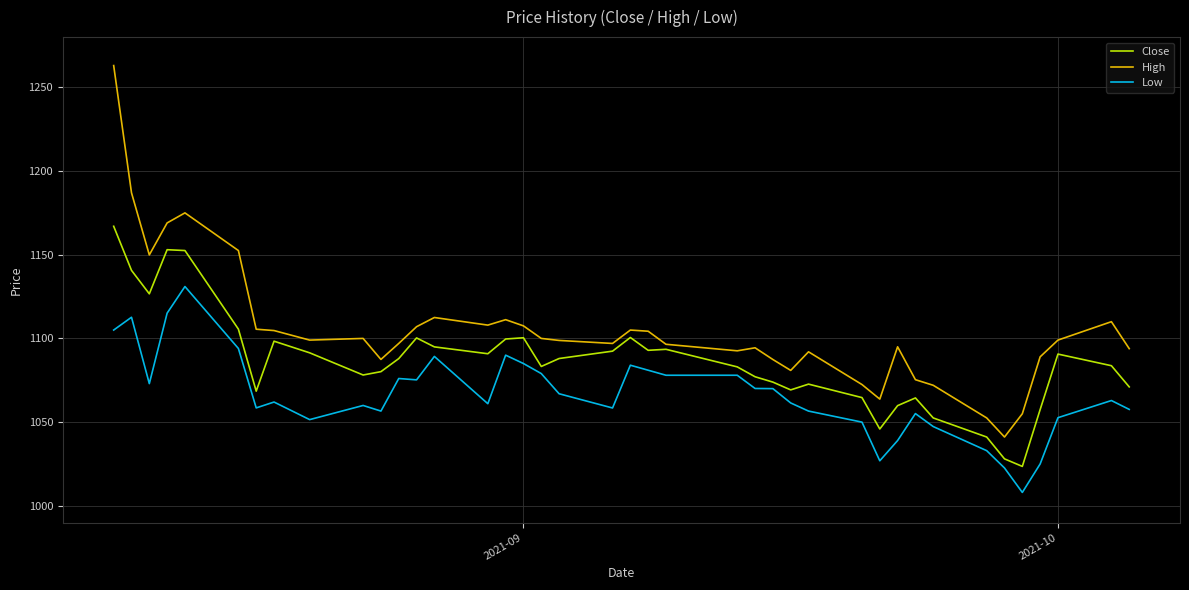

Which series has the widest spread of values?

High